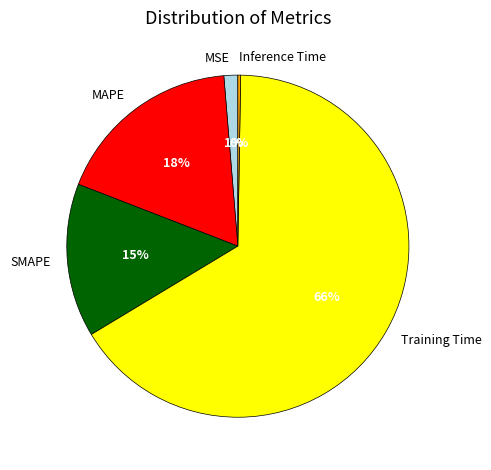

True or false: SMAPE accounts for 15% of the total.

True